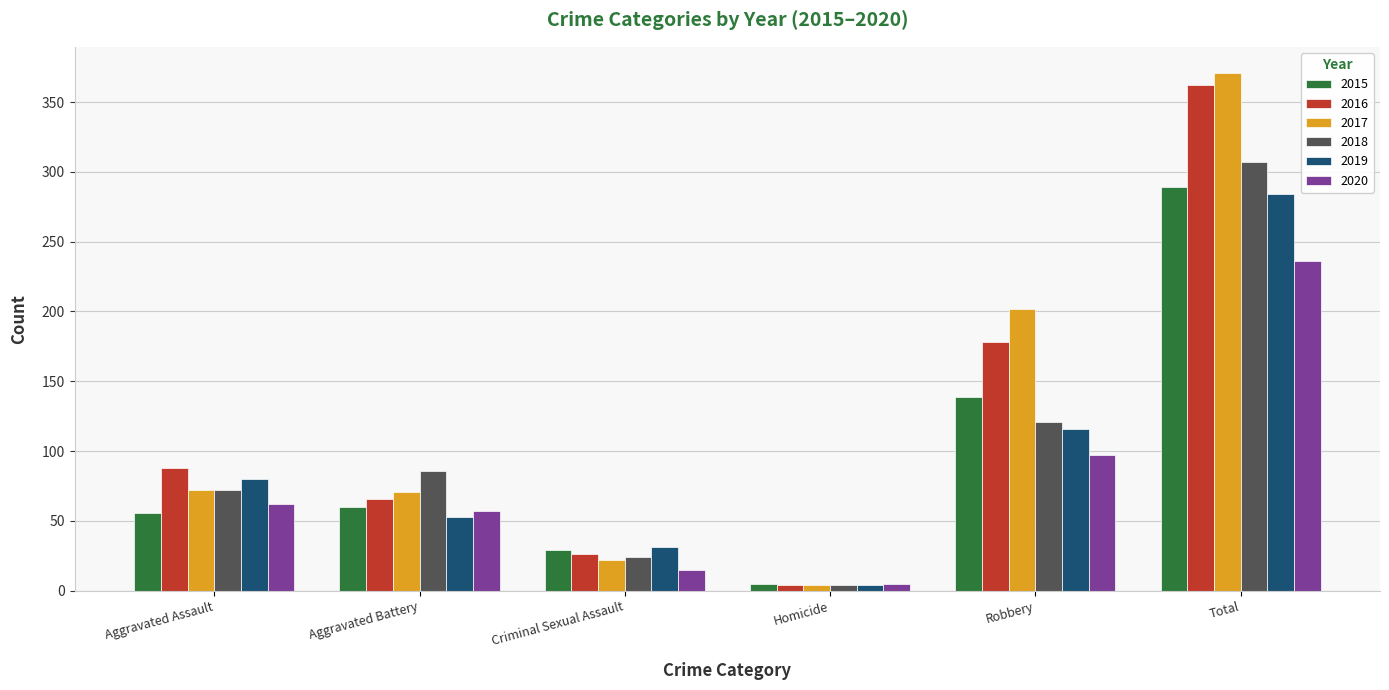

Is the value of 2016 at Homicide greater than the value of 2018 at Aggravated Assault?

No